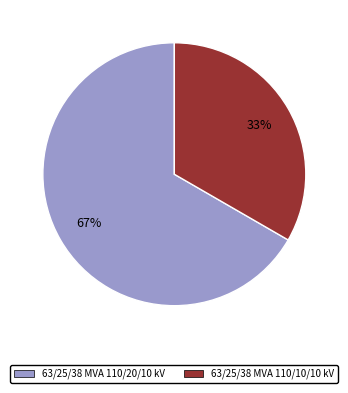

The 63/25/38 MVA 110/10/10 kV slice represents 44% of the pie. True or false?

False